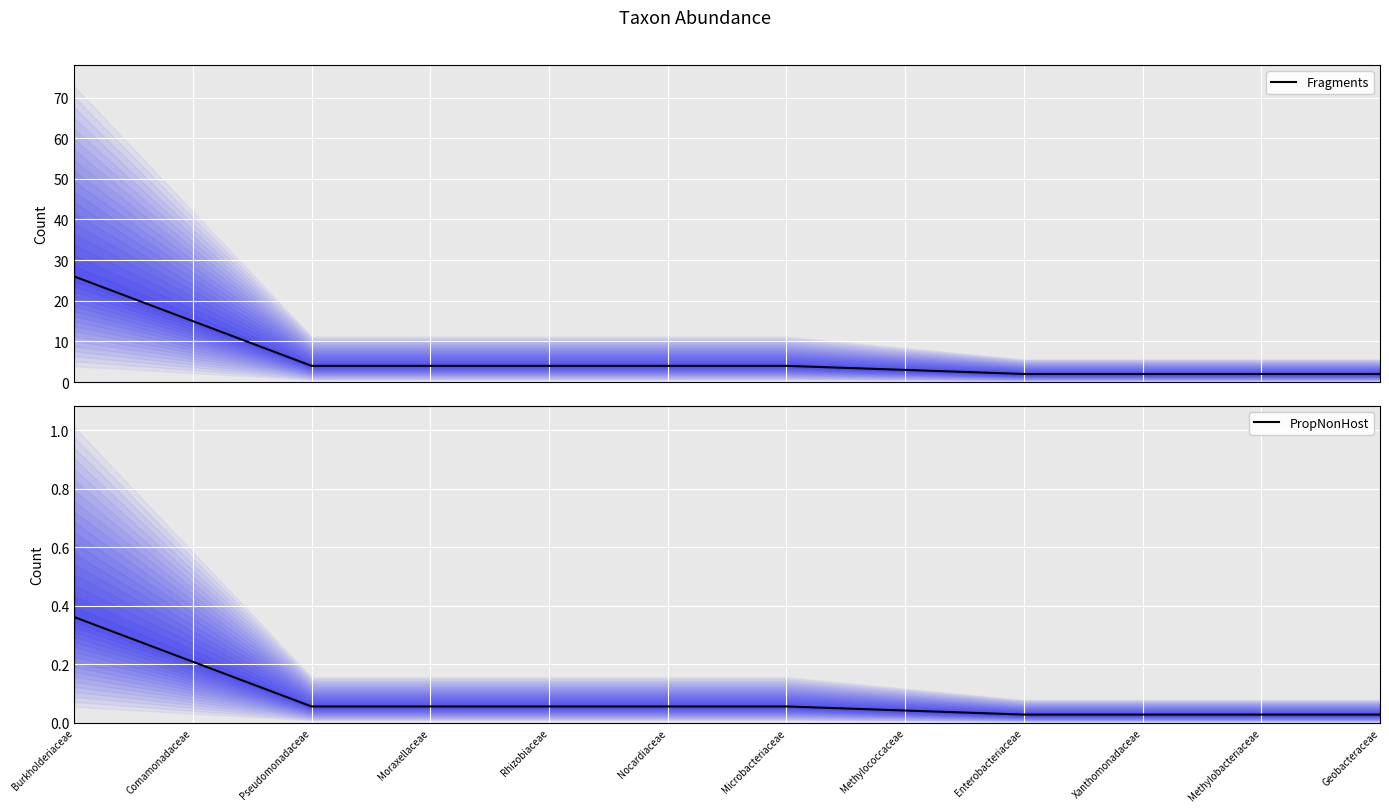

Reading right to left, list all the values displayed in this chart.

Fragments: 2.0	2.0	2.0	2.0	3.0	4.0	4.0	4.0	4.0	4.0	15.0	26.0
PropNonHost: 0.0	0.0	0.0	0.0	0.0	0.1	0.1	0.1	0.1	0.1	0.2	0.4